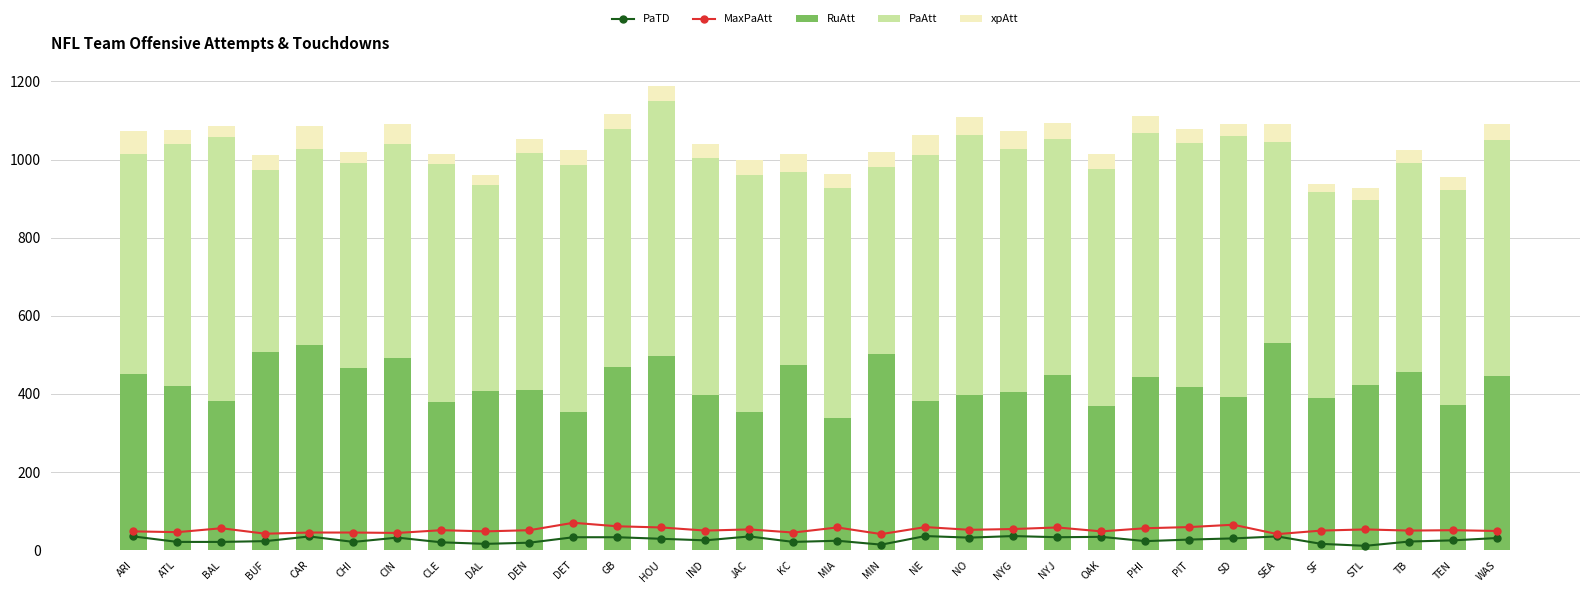

How many groups of bars are there?

32